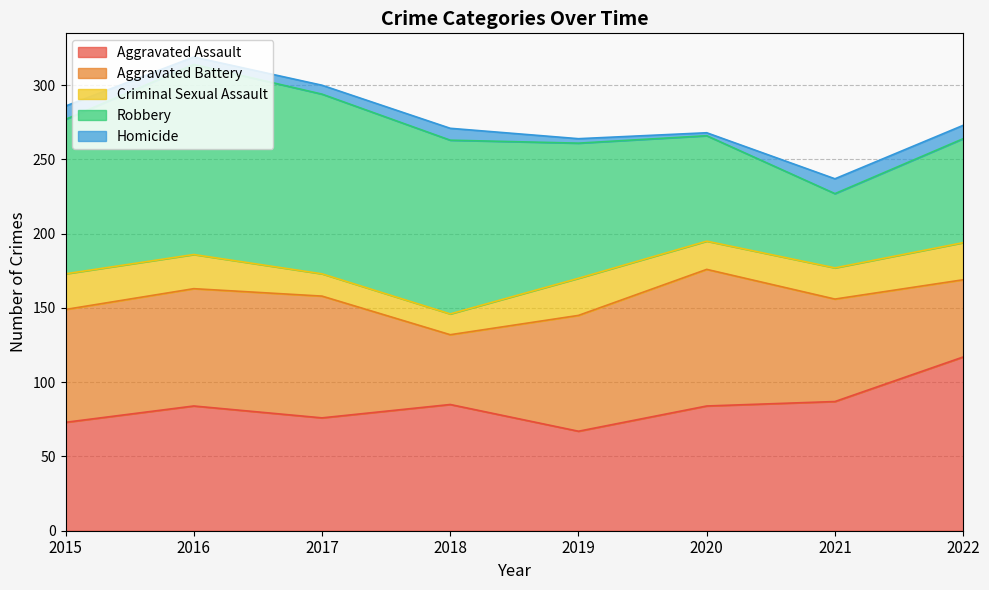

Reading left to right, extract all data points from this chart.

Aggravated Assault: 2015=73	2016=84	2017=76	2018=85	2019=67	2020=84	2021=87	2022=117
Aggravated Battery: 2015=76	2016=79	2017=82	2018=47	2019=78	2020=92	2021=69	2022=52
Criminal Sexual Assault: 2015=24	2016=23	2017=15	2018=14	2019=25	2020=19	2021=21	2022=25
Robbery: 2015=104	2016=128	2017=121	2018=117	2019=91	2020=71	2021=50	2022=70
Homicide: 2015=9	2016=5	2017=6	2018=8	2019=3	2020=2	2021=10	2022=9